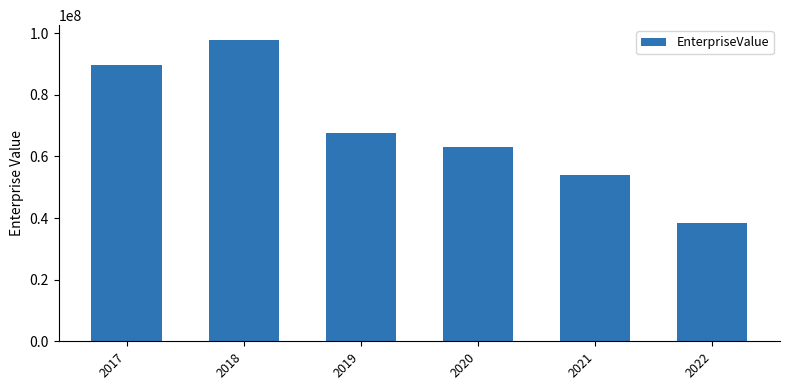

Reading left to right, extract all data points from this chart.

89643000.0	97685860.0	67437220.0	63025880.0	53913740.0	38420845.5